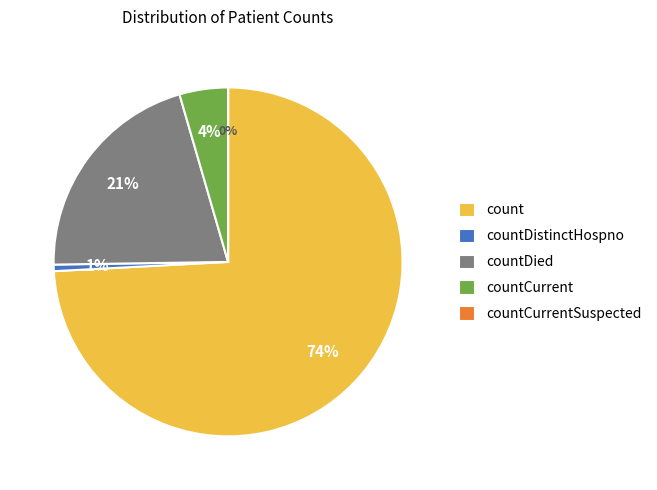

The countCurrentSuspected slice represents 1% of the pie. True or false?

False